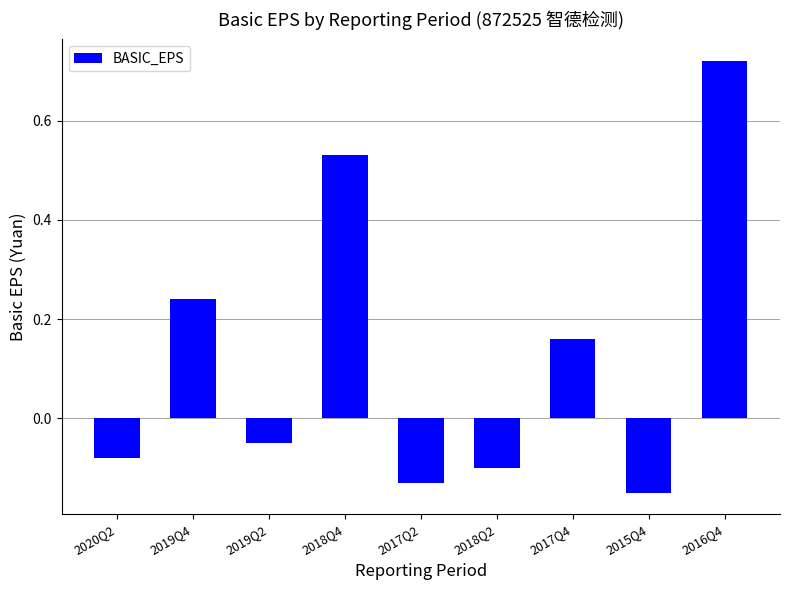

The chart shows a value of -0.1 at 2020Q2. True or false?

True